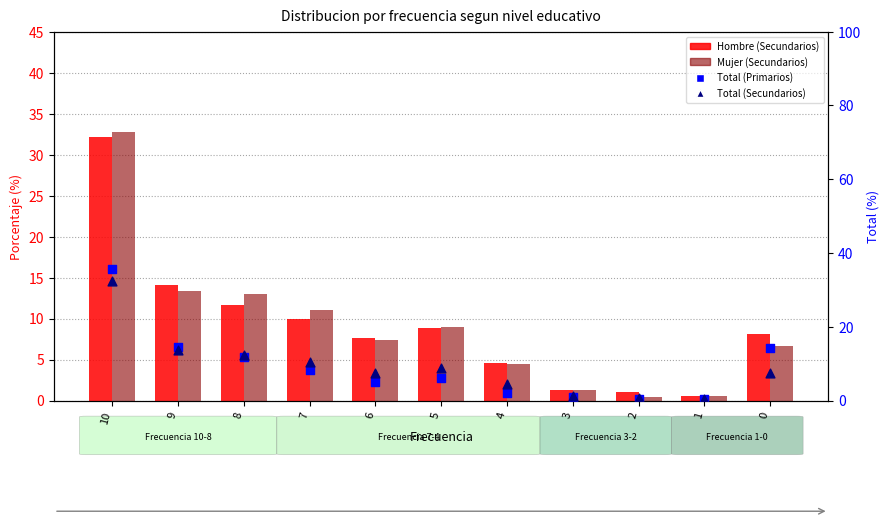

Which series reaches the maximum Y coordinate?

Total (Primarios)